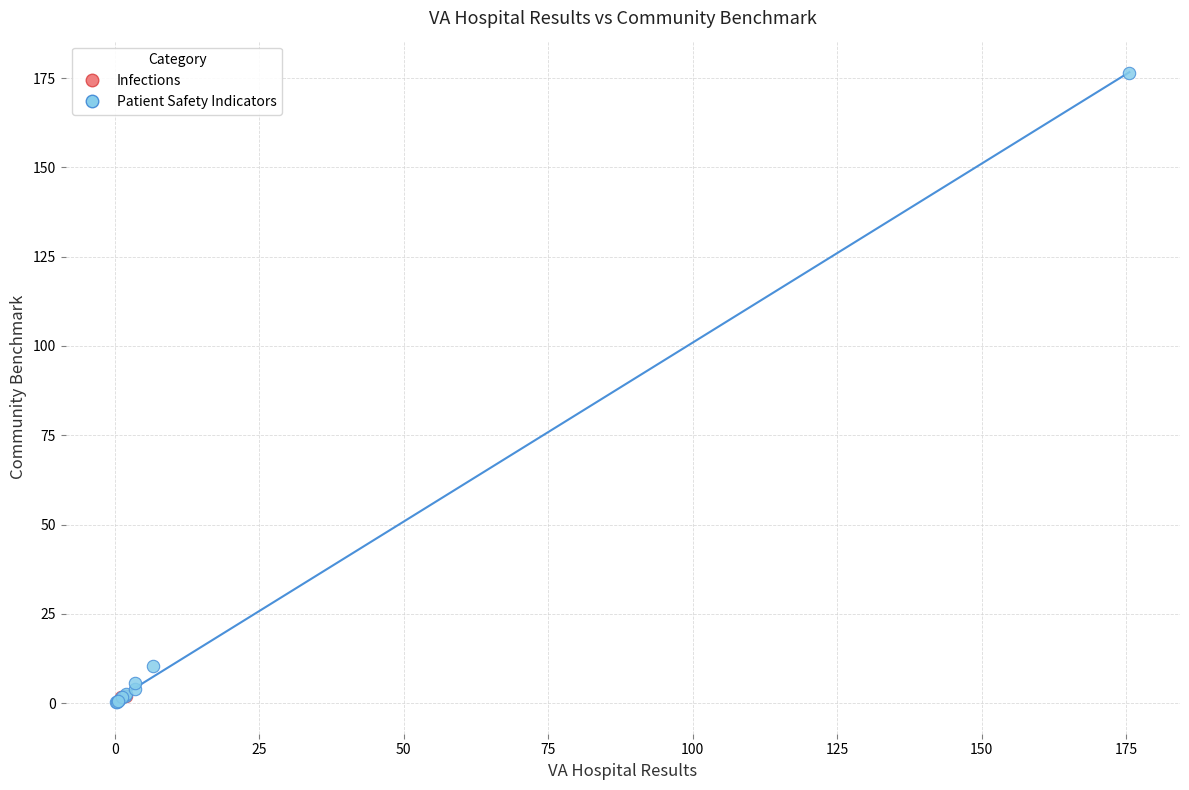

What are all the series names shown in the legend?

Infections, Patient Safety Indicators